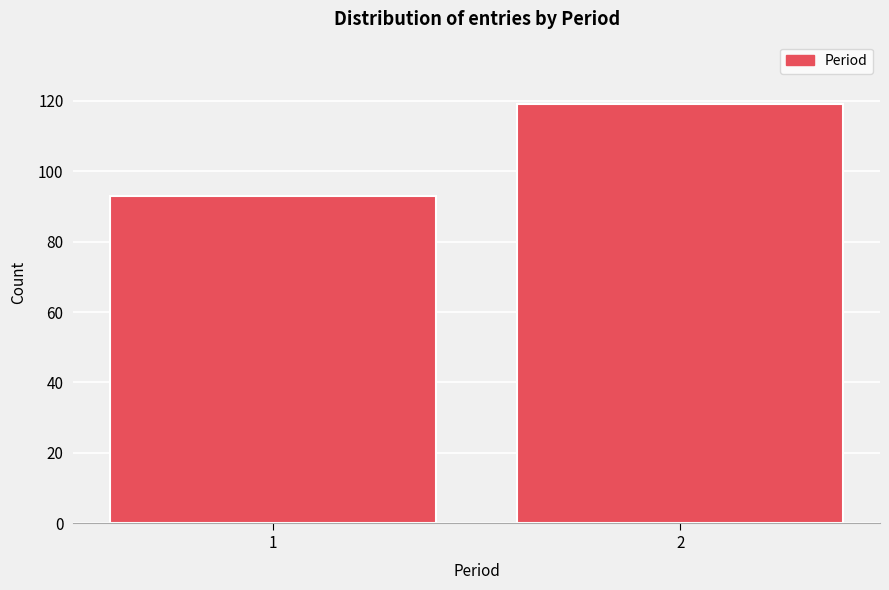

Reading left to right, what are all the values shown in this chart?

1=93	2=119